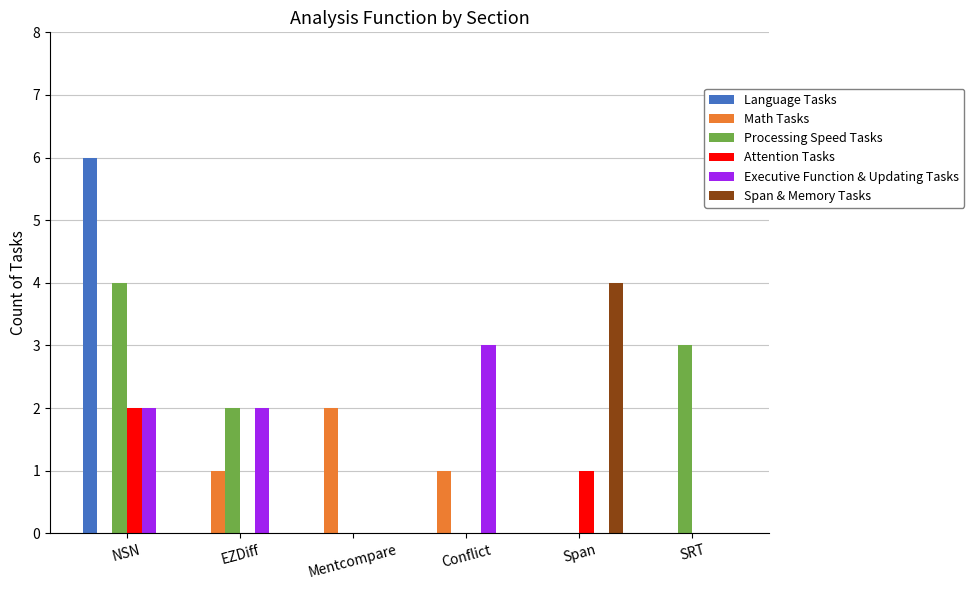

What are all the series names shown in the legend?

Language Tasks, Math Tasks, Processing Speed Tasks, Attention Tasks, Executive Function & Updating Tasks, Span & Memory Tasks